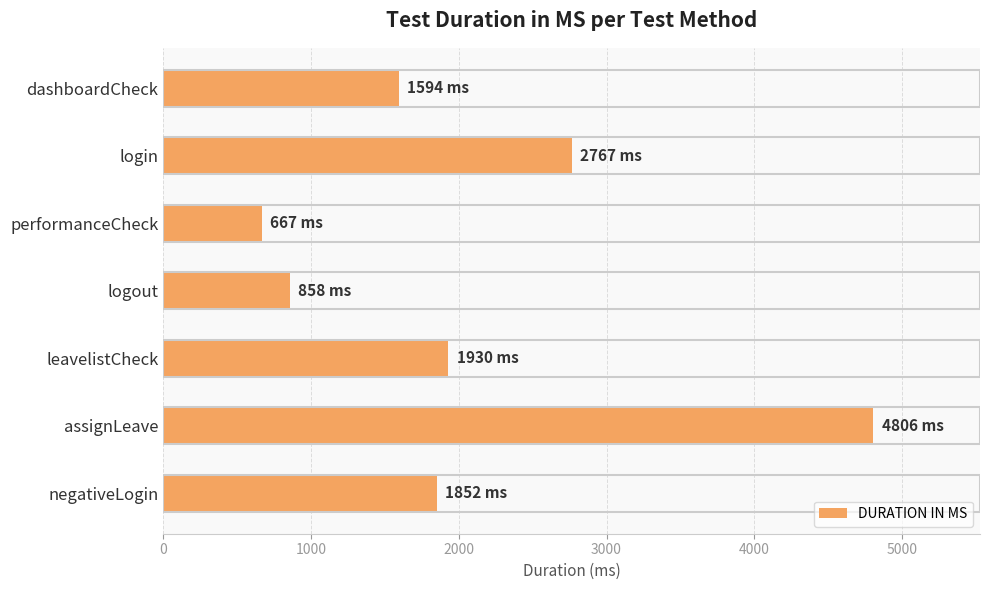

What is the smallest value displayed?

667